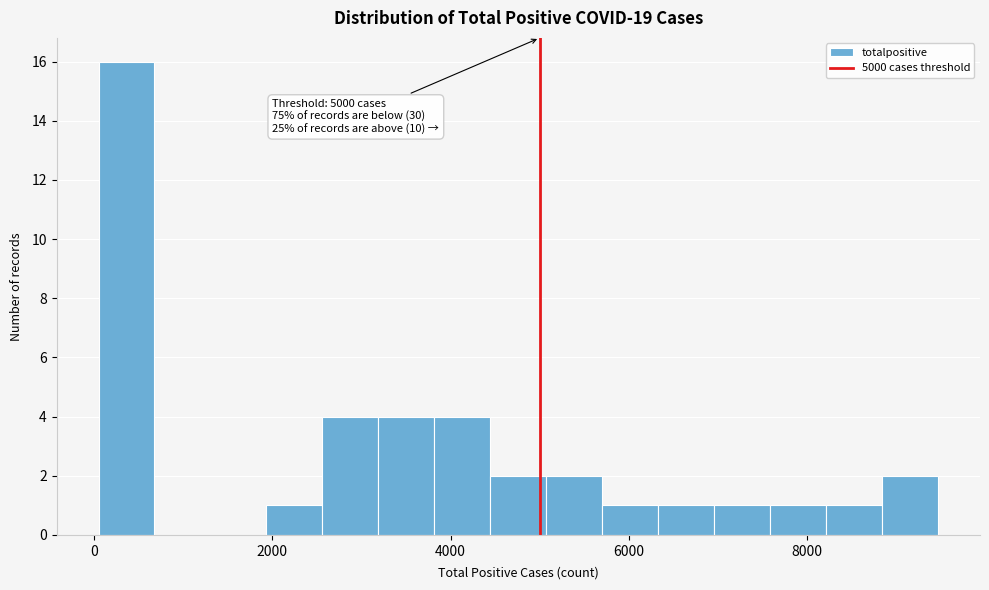

Read against the x-axis, roughly where is the centre of the tallest bar?

400